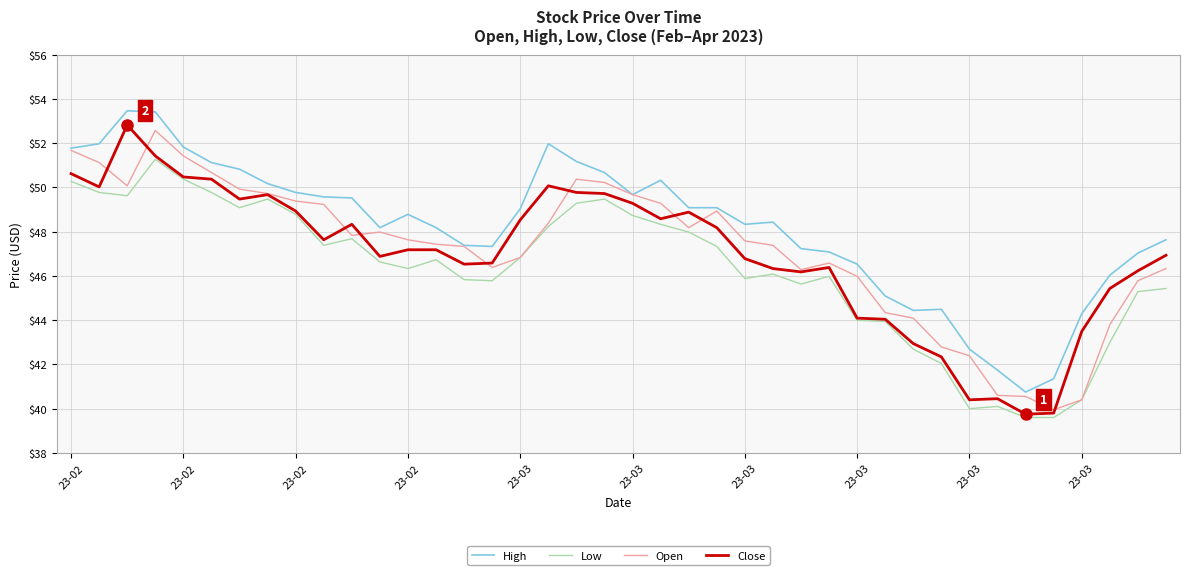

What is the greatest value displayed?

53.5